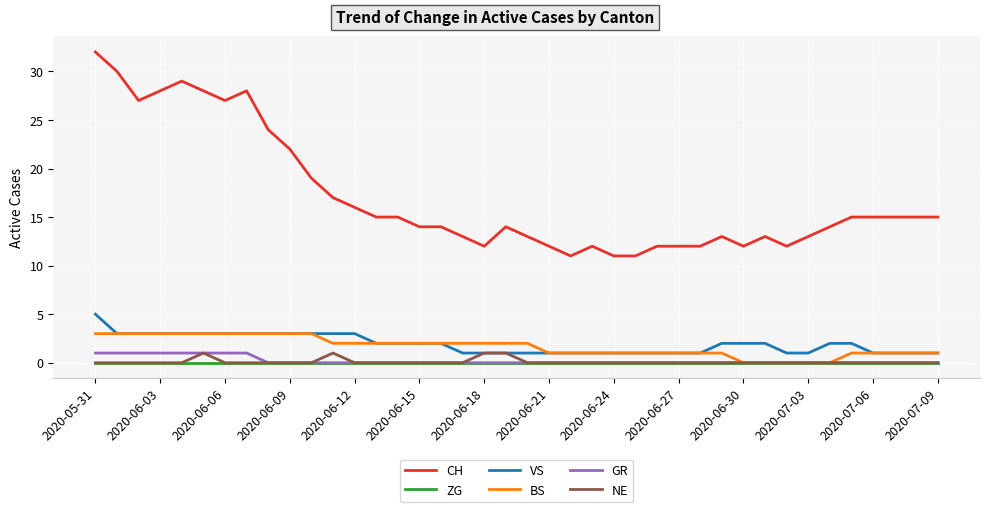

Which series has the widest spread of values?

CH